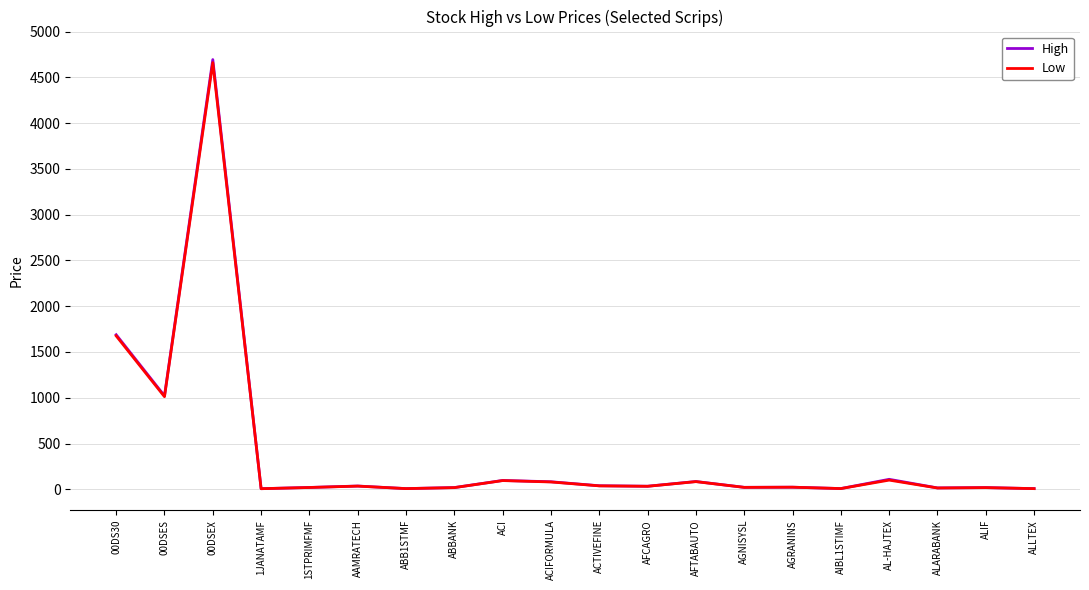

True or false: High has a value of 657.6 at 00DSES.

False